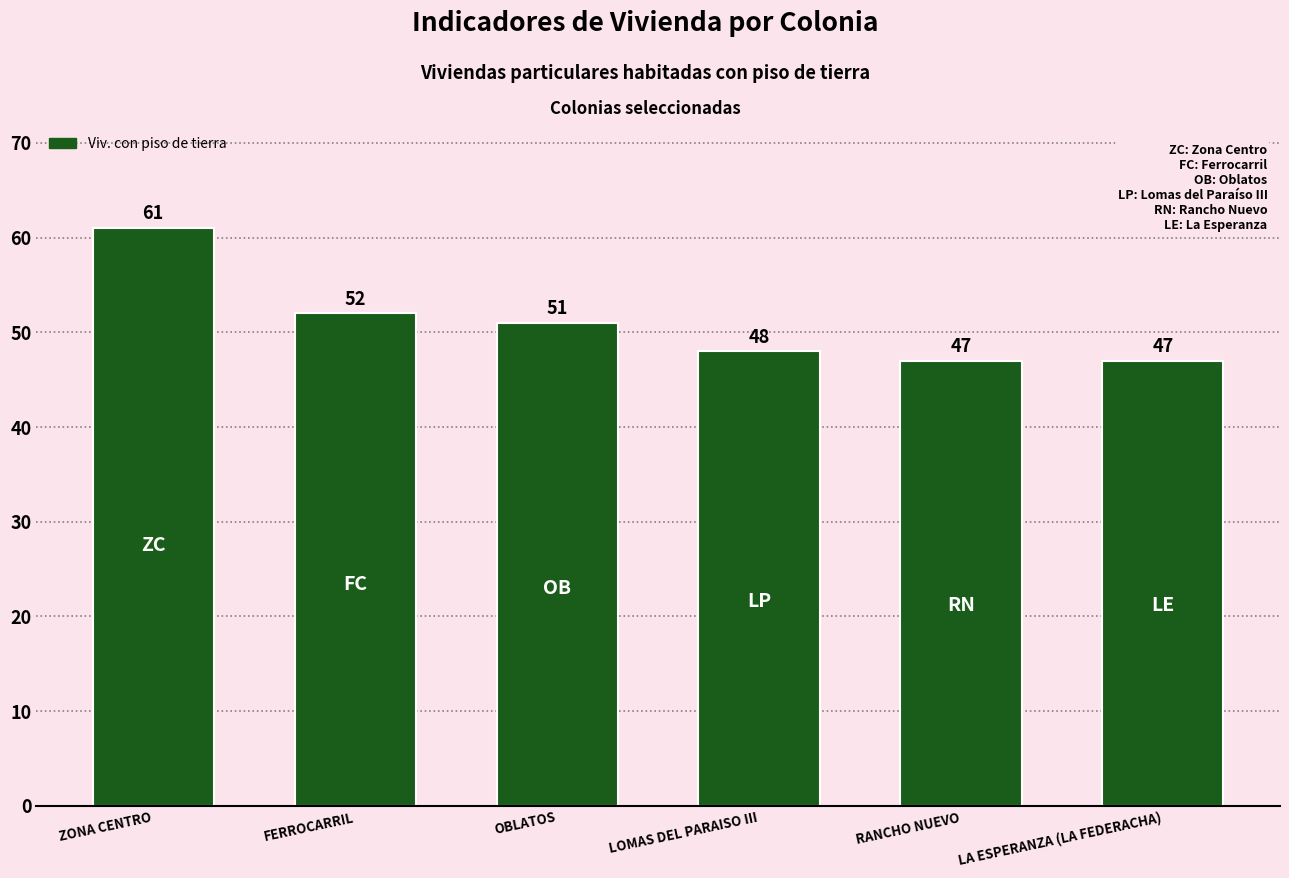

What position from the left is OBLATOS?

3